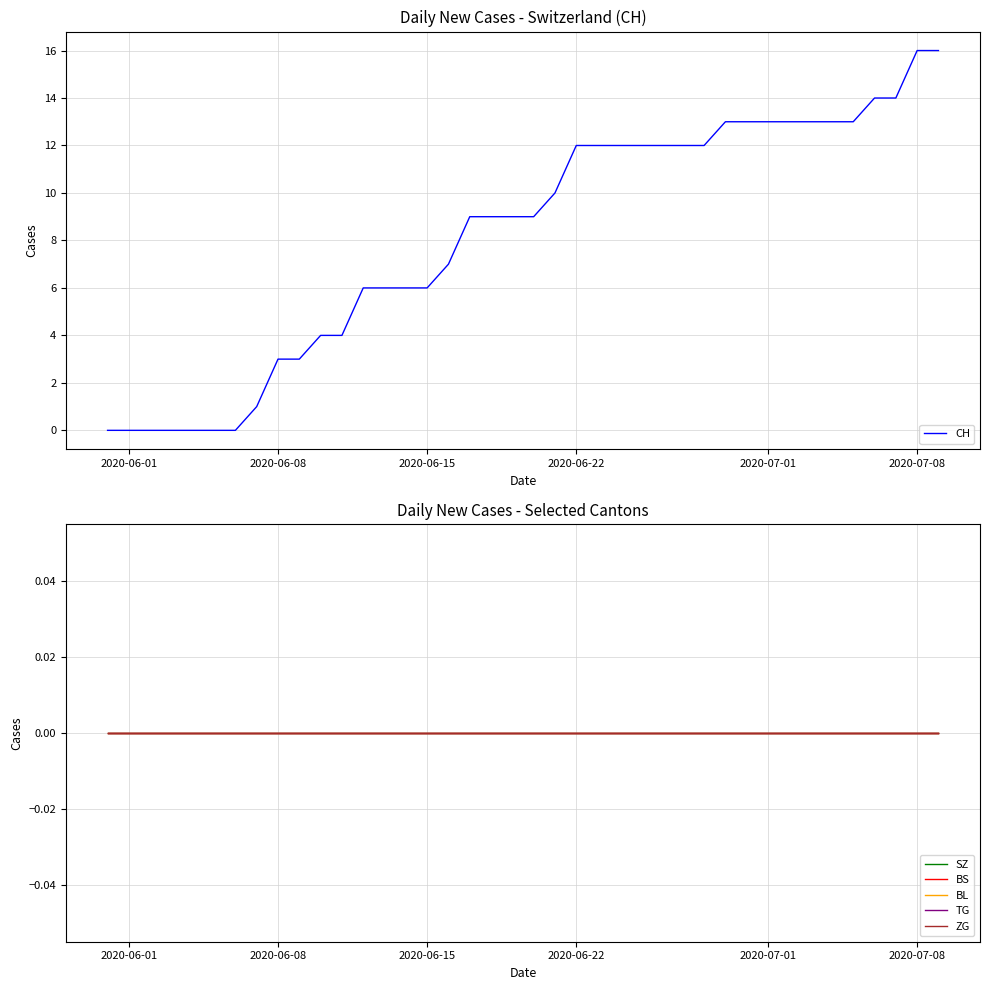

Reading left to right, list all the values displayed in this chart.

CH: 0	0	0	0	0	0	0	1	3	3	4	4	6	6	6	6	7	9	9	9	9	10	12	12	12	12	12	12	12	13	13	13	13	13	13	13	14	14	16	16
SZ: 0	0	0	0	0	0	0	0	0	0	0	0	0	0	0	0	0	0	0	0	0	0	0	0	0	0	0	0	0	0	0	0	0	0	0	0	0	0	0	0
BS: 0	0	0	0	0	0	0	0	0	0	0	0	0	0	0	0	0	0	0	0	0	0	0	0	0	0	0	0	0	0	0	0	0	0	0	0	0	0	0	0
BL: 0	0	0	0	0	0	0	0	0	0	0	0	0	0	0	0	0	0	0	0	0	0	0	0	0	0	0	0	0	0	0	0	0	0	0	0	0	0	0	0
TG: 0	0	0	0	0	0	0	0	0	0	0	0	0	0	0	0	0	0	0	0	0	0	0	0	0	0	0	0	0	0	0	0	0	0	0	0	0	0	0	0
ZG: 0	0	0	0	0	0	0	0	0	0	0	0	0	0	0	0	0	0	0	0	0	0	0	0	0	0	0	0	0	0	0	0	0	0	0	0	0	0	0	0